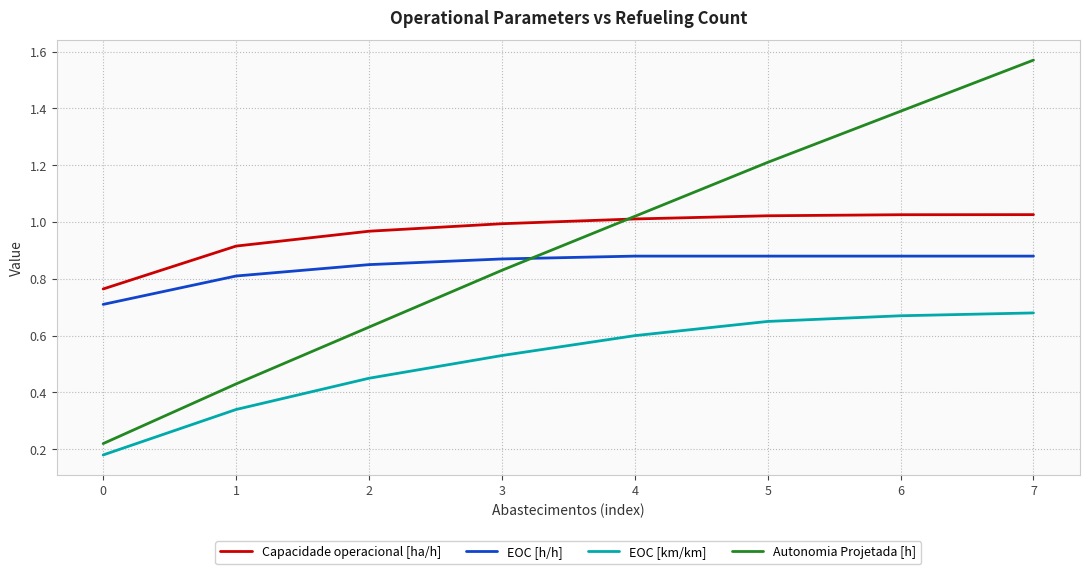

Rank the series at 2 from highest to lowest value.

Capacidade operacional [ha/h], EOC [h/h], Autonomia Projetada [h], EOC [km/km]